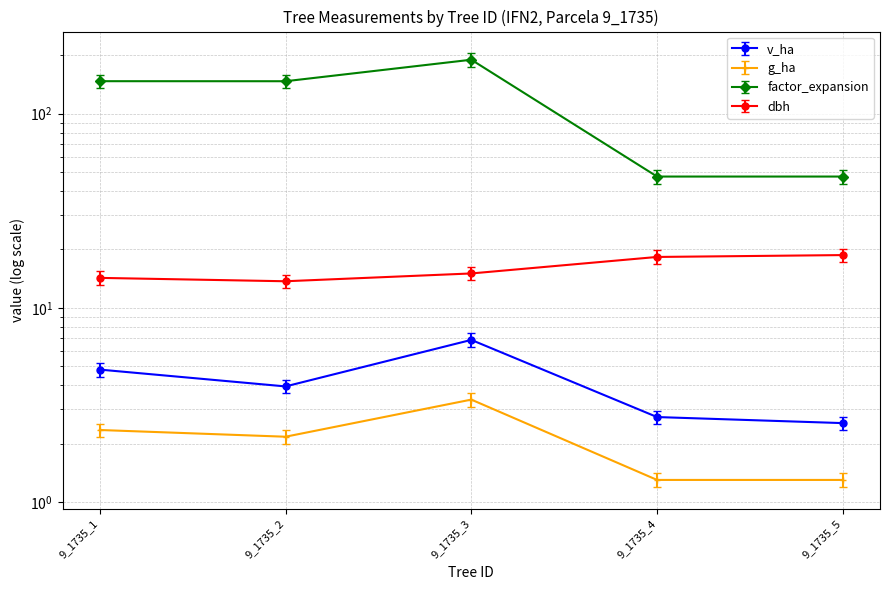

List the labels in order of dbh value, largest first.

9_1735_5, 9_1735_4, 9_1735_3, 9_1735_1, 9_1735_2